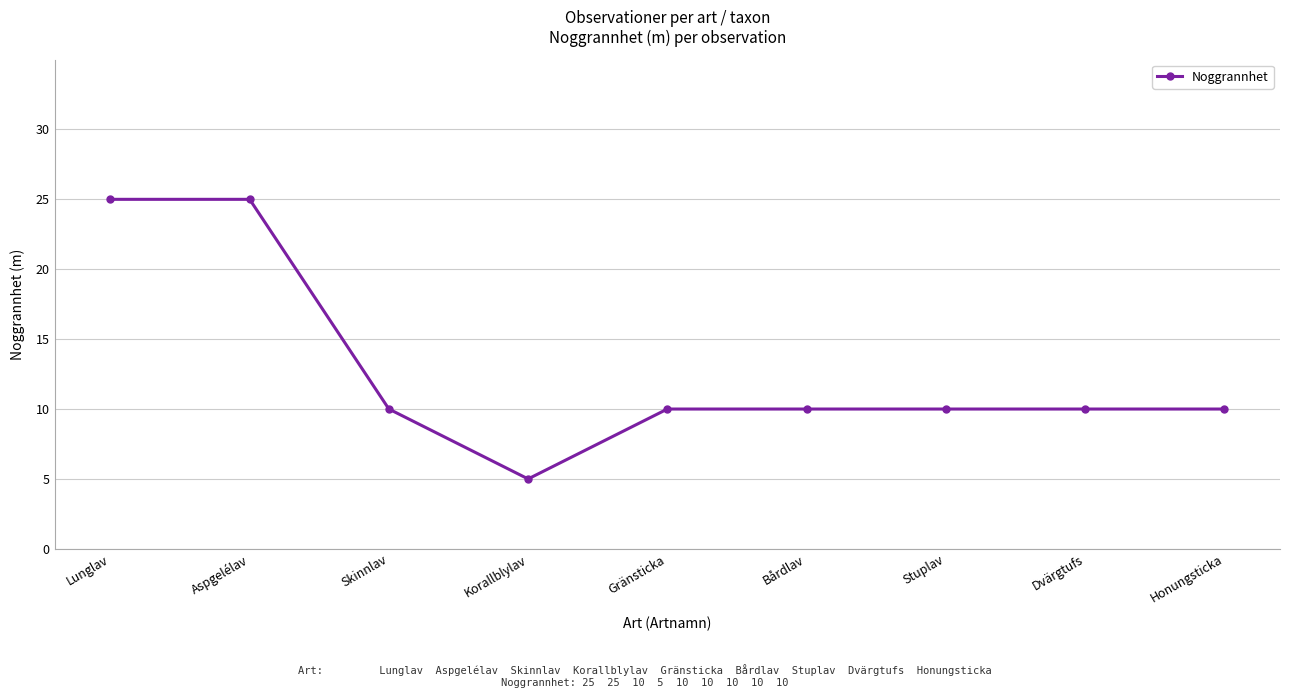

True or false: the data shows 42 at Lunglav.

False